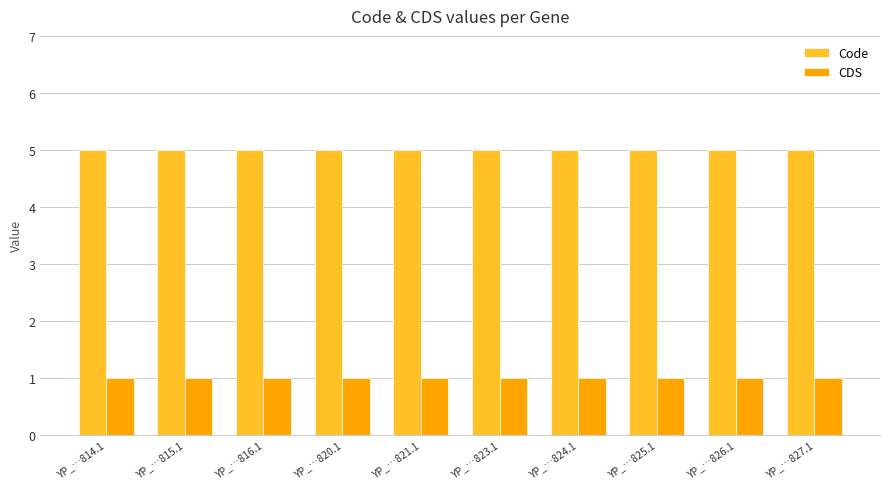

How many bars are there in total?

20